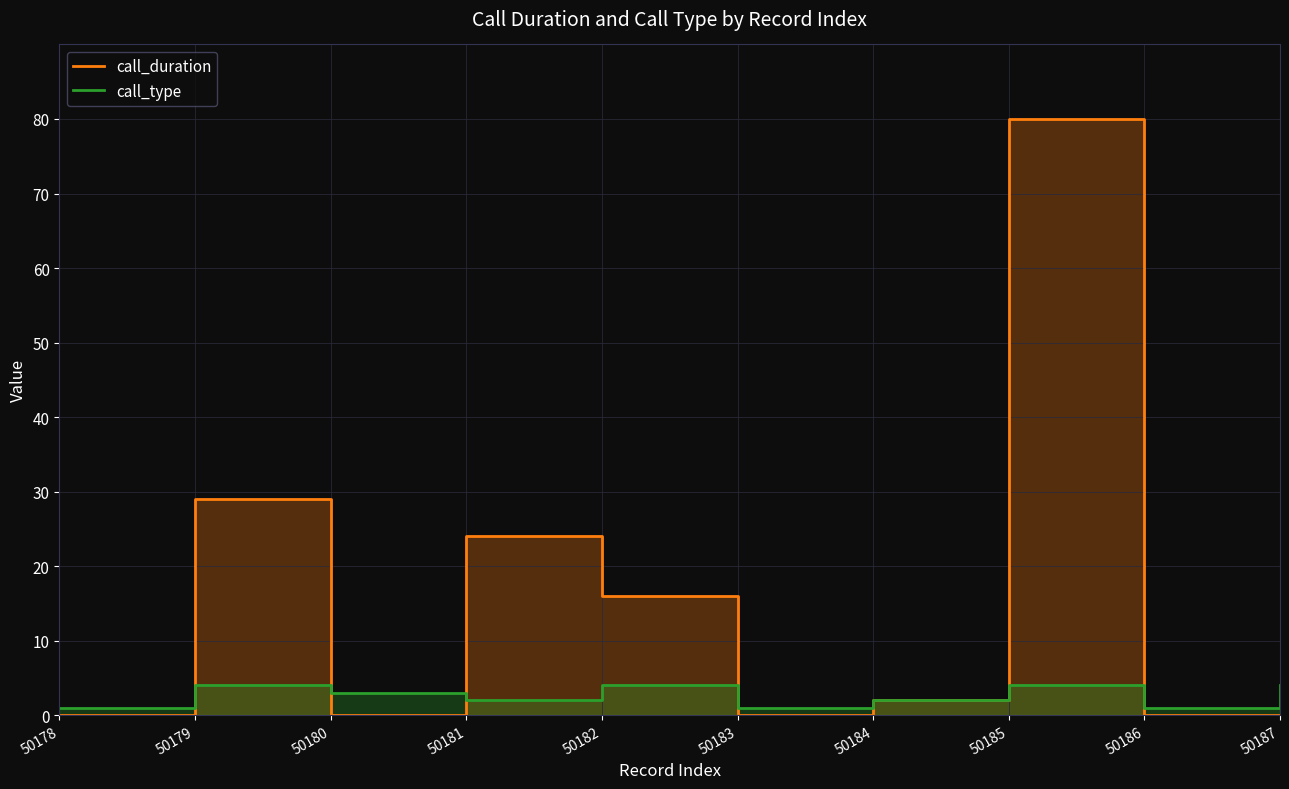

What is the approximate value of call_type at 50181?

2